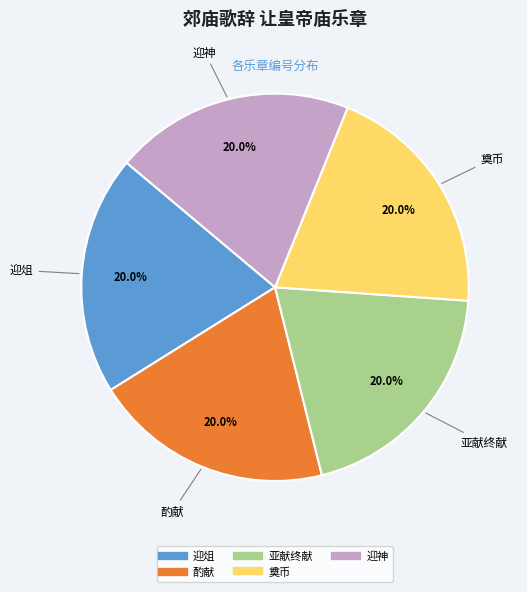

Is there a majority slice in this chart?

No